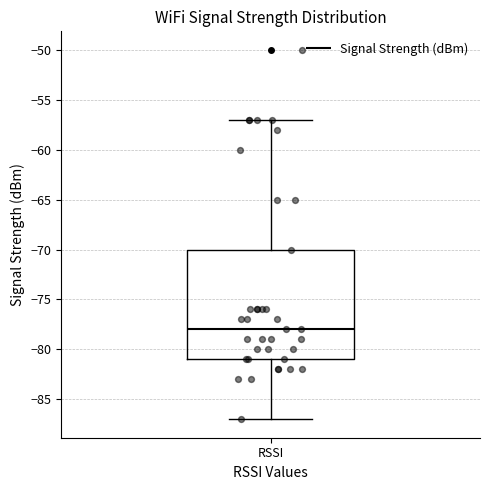

Where is the upper edge of the box for RSSI on the y-axis? The values are not printed on the chart, so give them approximately, as read against the axis.

-70